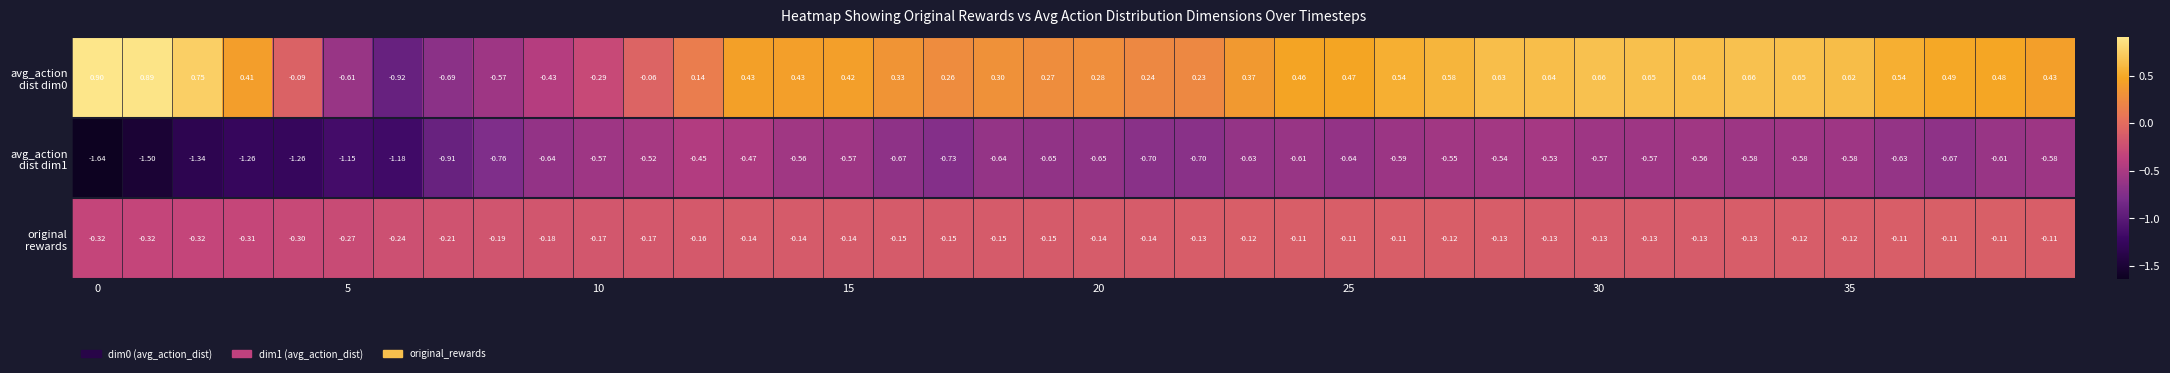

How many data points does each series have?

40